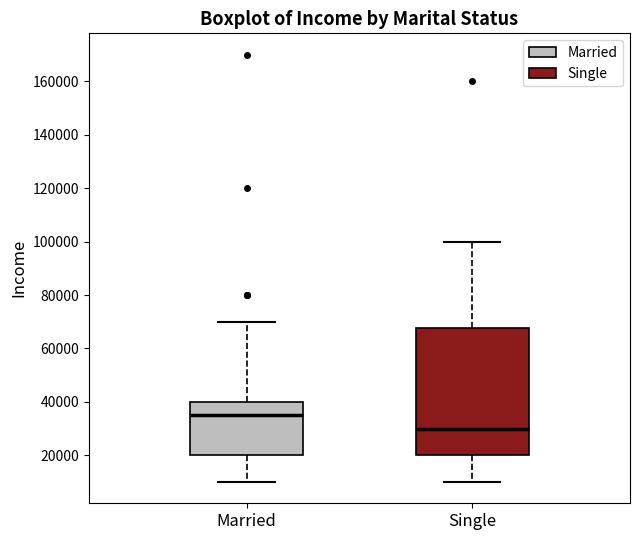

Where is the upper edge of the box for Married on the y-axis? The values are not printed on the chart, so give them approximately, as read against the axis.

40000